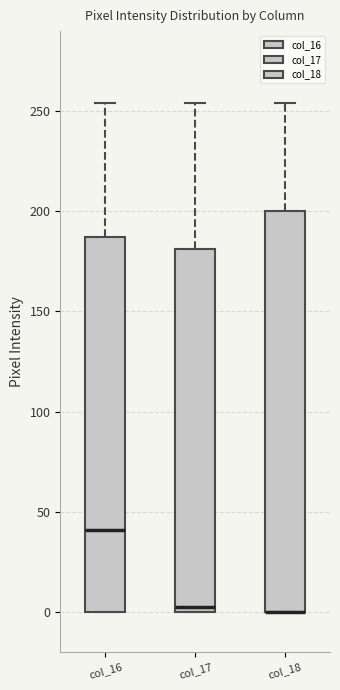

Where does the median line of the box for col_16 sit on the y-axis? The values are not printed on the chart, so give them approximately, as read against the axis.

40